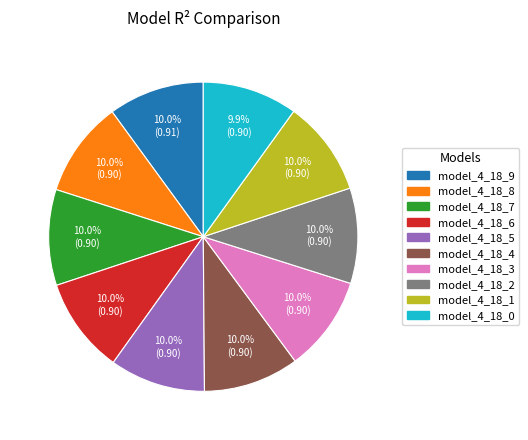

Count the number of slices in the pie.

10